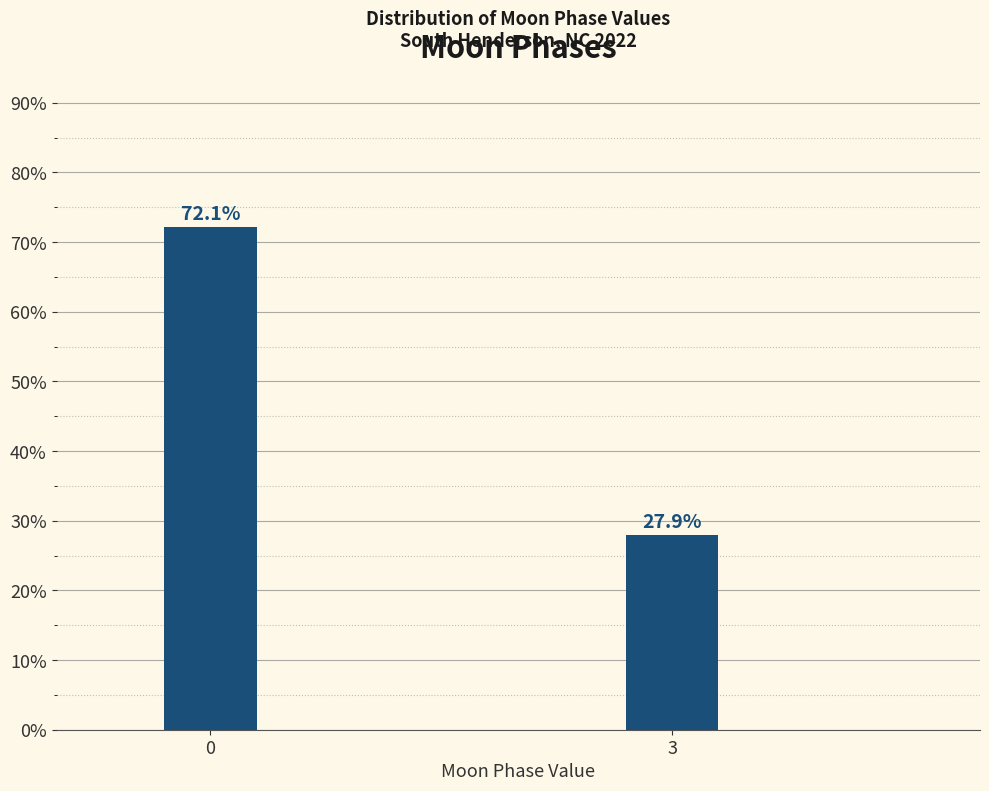

Reading left to right, what are all the values shown in this chart?

0=72.1	3=27.9